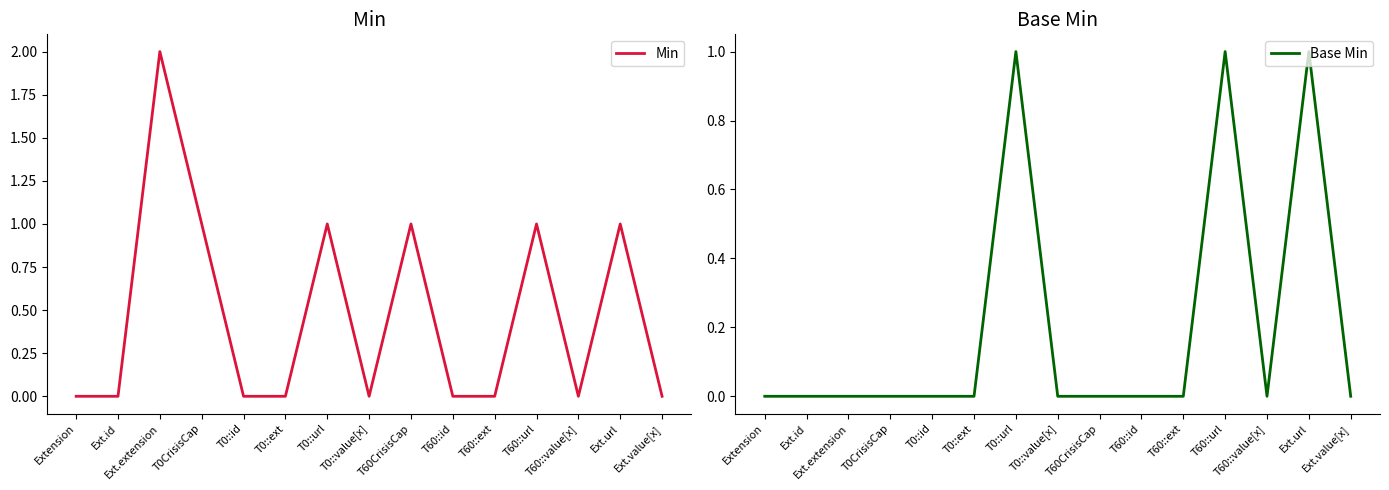

Which series has the widest spread of values?

Min